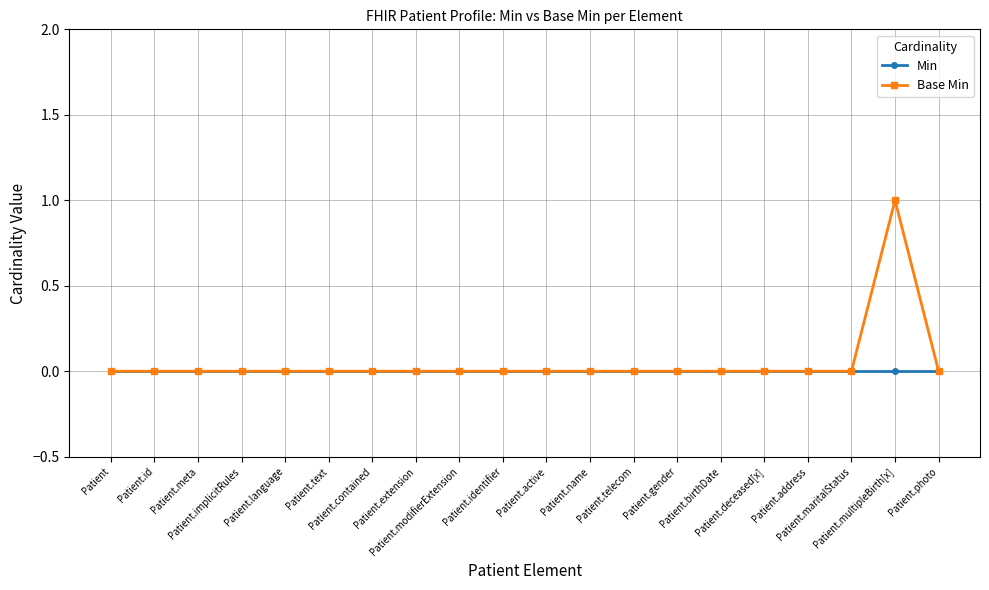

Which series has the largest total across all categories?

Base Min